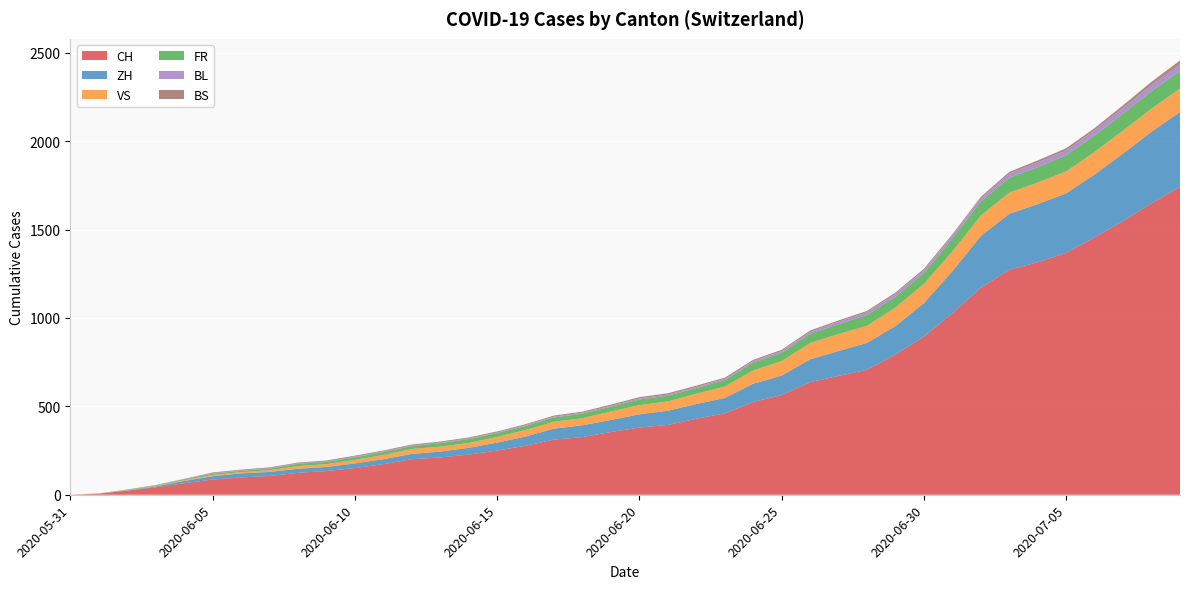

Reading left to right, transcribe all the data shown in this chart.

CH: 0	6	23	42	65	86	98	106	124	134	151	173	201	211	227	250	277	312	326	355	380	395	430	460	525	564	637	672	707	793	895	1027	1171	1273	1315	1368	1456	1548	1649	1741
ZH: 0	0	2	5	13	19	23	23	23	23	26	28	30	33	38	45	52	62	67	68	75	80	83	87	103	110	129	141	152	161	189	237	293	316	329	337	356	382	405	424
VS: 0	1	2	2	4	7	7	10	15	16	20	24	28	28	28	32	37	39	40	48	52	53	58	65	75	82	92	96	97	105	109	112	115	120	122	124	127	130	130	132
FR: 0	0	2	3	5	7	7	9	13	13	15	16	16	20	22	22	23	24	26	27	32	32	32	36	44	47	52	56	61	61	61	72	79	84	87	92	94	96	99	100
BL: 0	1	1	2	2	3	3	3	3	3	4	4	4	4	4	4	5	5	5	5	6	7	7	7	9	10	12	14	16	17	17	18	19	23	27	27	29	32	35	38
BS: 0	0	0	1	1	4	4	4	4	5	5	5	5	5	5	5	5	6	6	7	7	7	7	7	7	7	7	7	7	7	7	7	8	10	11	12	12	15	18	21